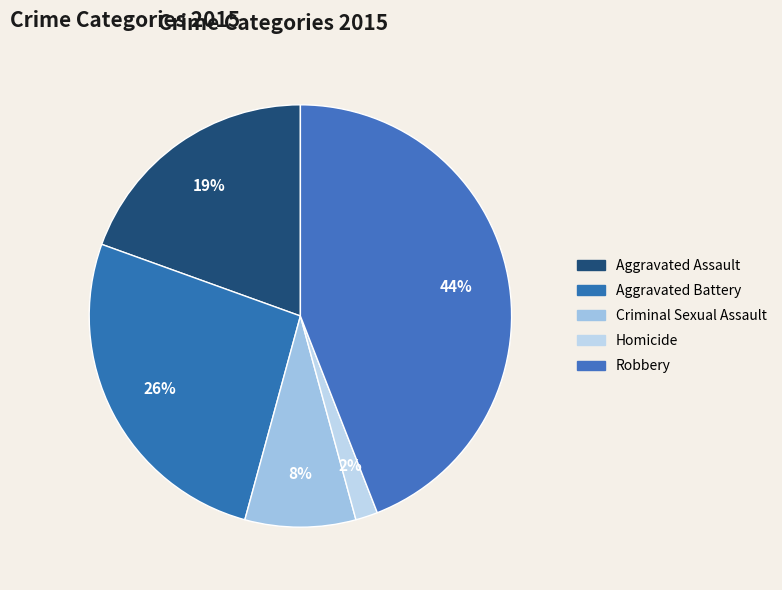

Count the number of slices in the pie.

5